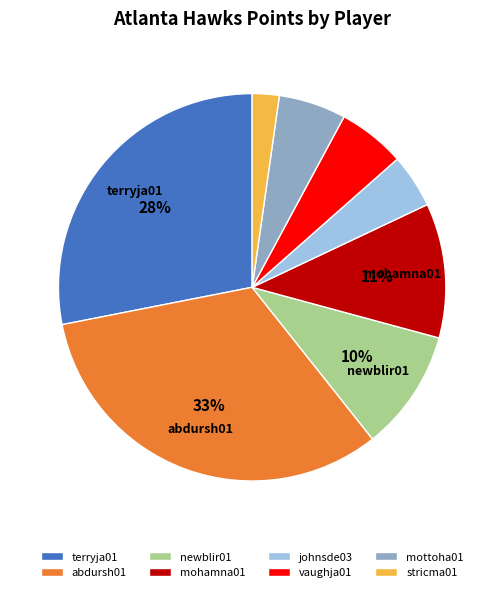

Which slice is the smallest?

stricma01